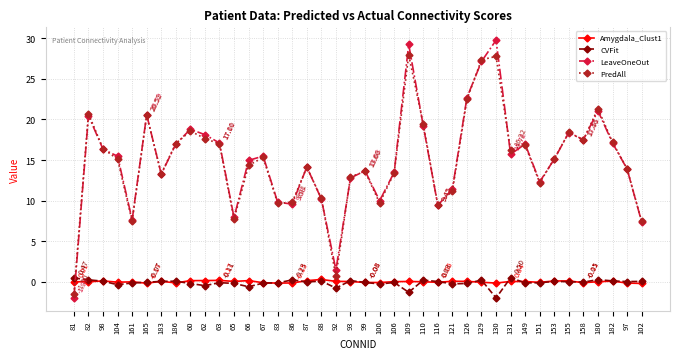

Count the number of categories in the chart.

40